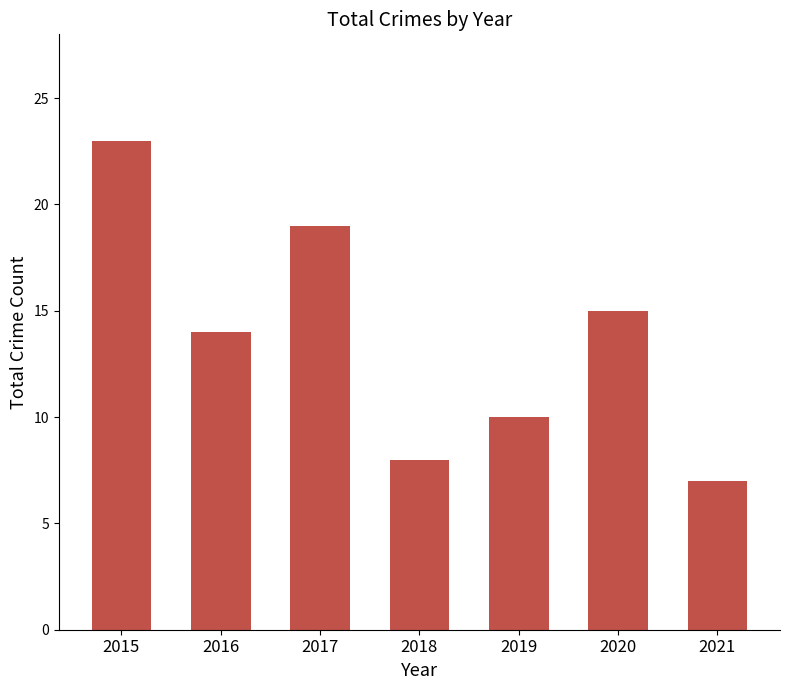

How many values are below 14?

3